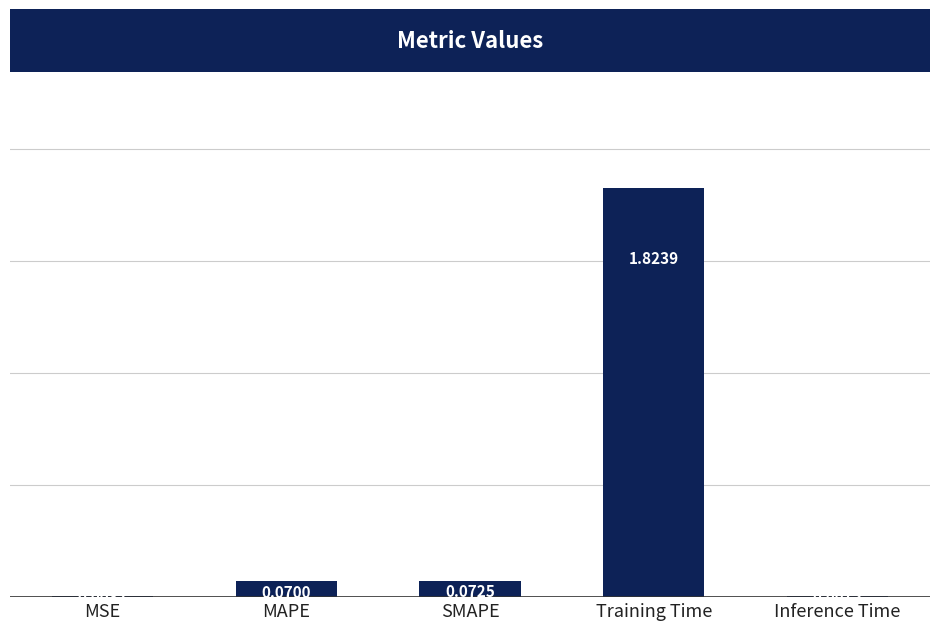

Which category has the highest value across all series?

Training Time